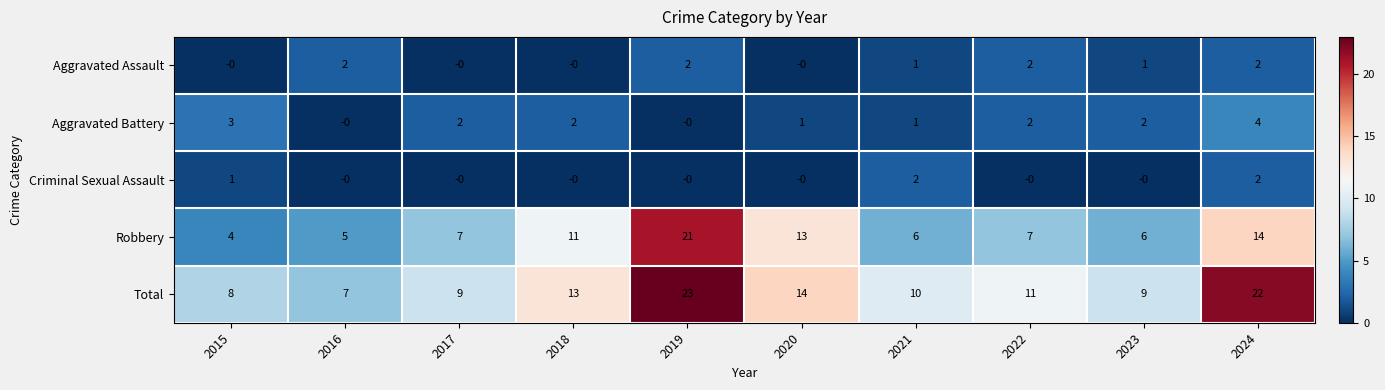

At which label is Robbery closest to 12?

2018